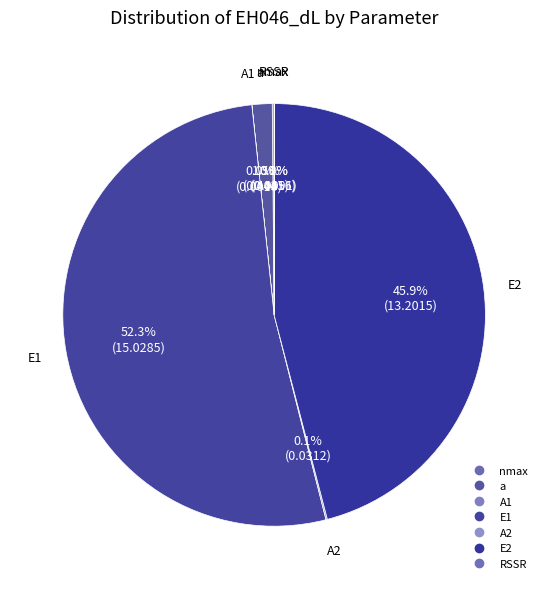

Rank the categories by value from lowest to highest.

A1, RSSR, A2, nmax, a, E2, E1